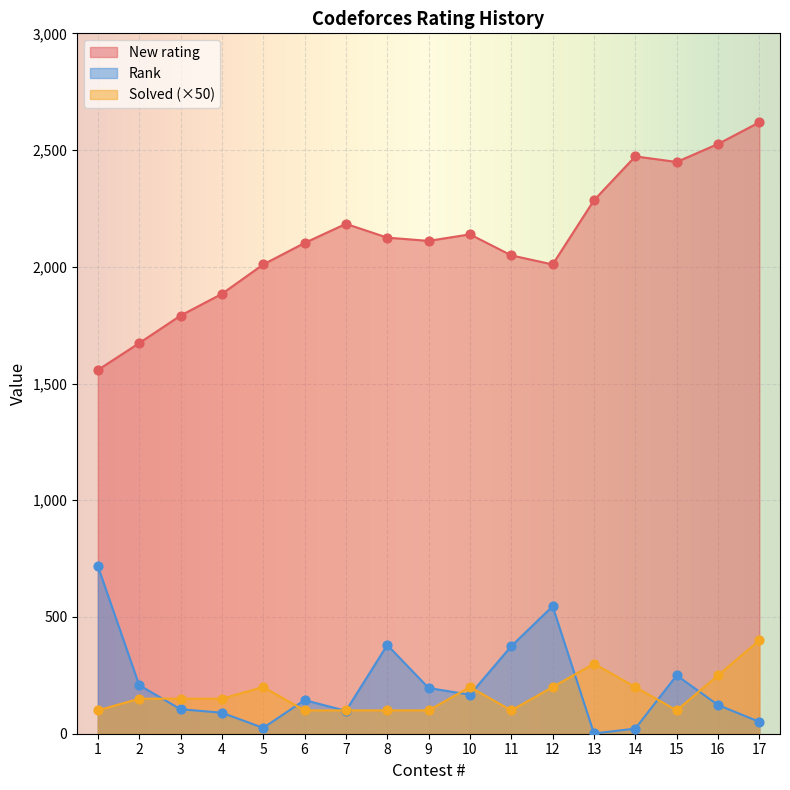

Which series contains the lowest Y value?

Rank